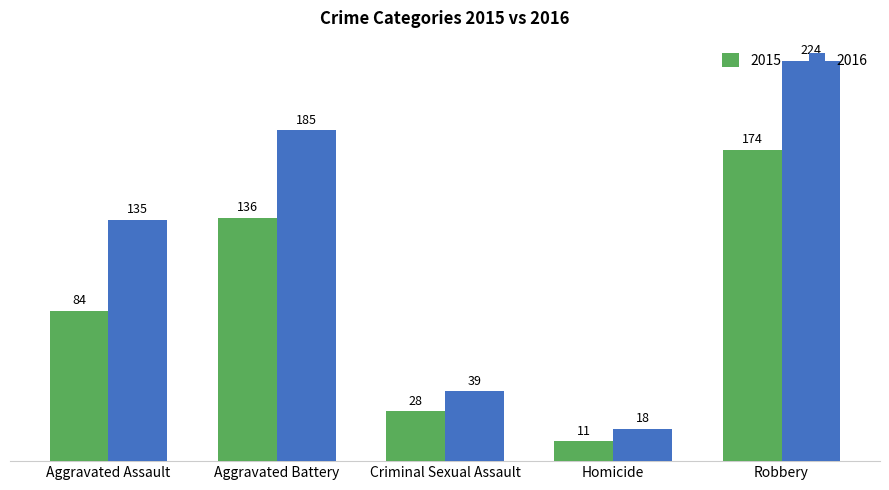

What is the spread (max minus min) of values at Aggravated Assault?

51